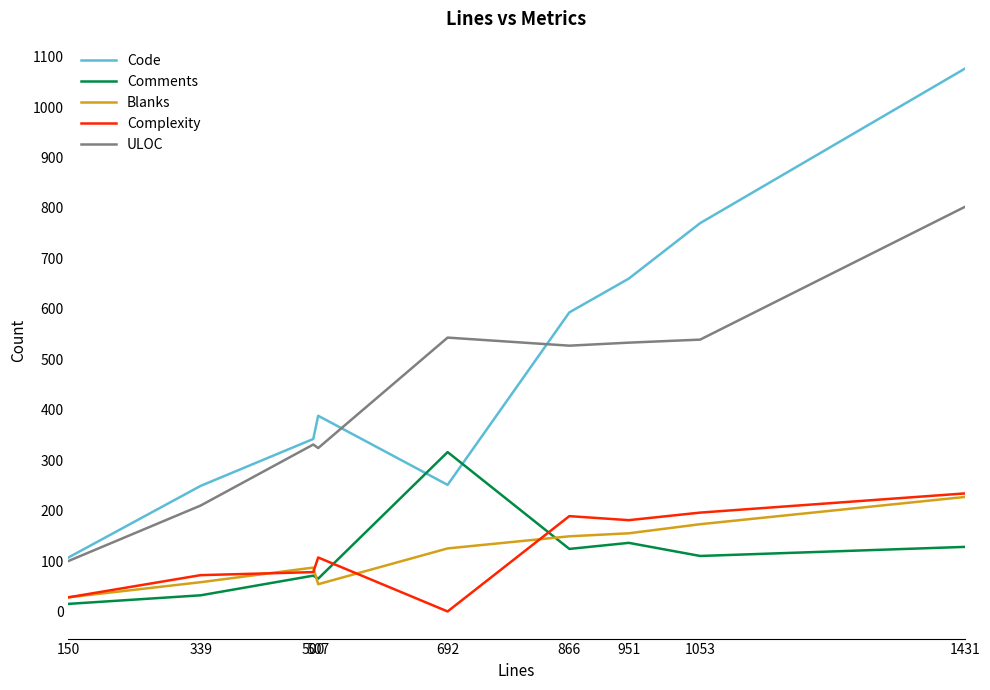

What value does the Comments series have at 692?

316